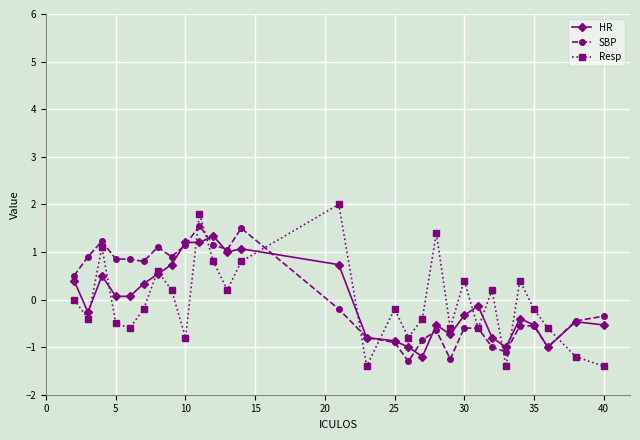

What is the value of the SBP point at the 24th from the left?

-1.1